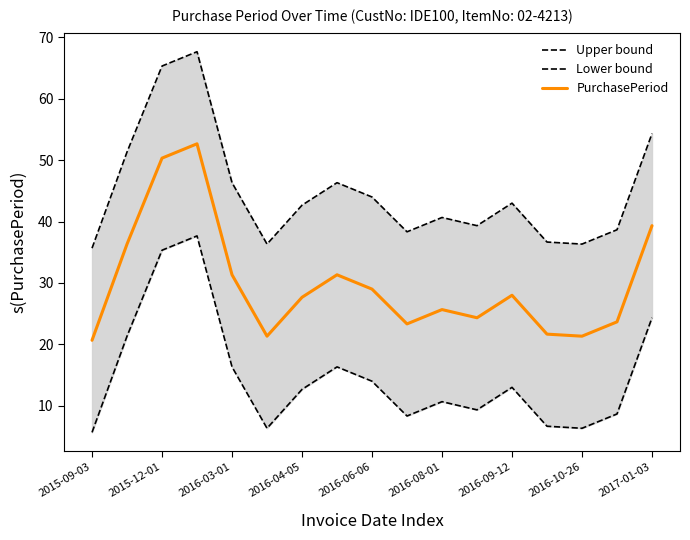

Where is PurchasePeriod nearest to the value 36?

2015-12-01